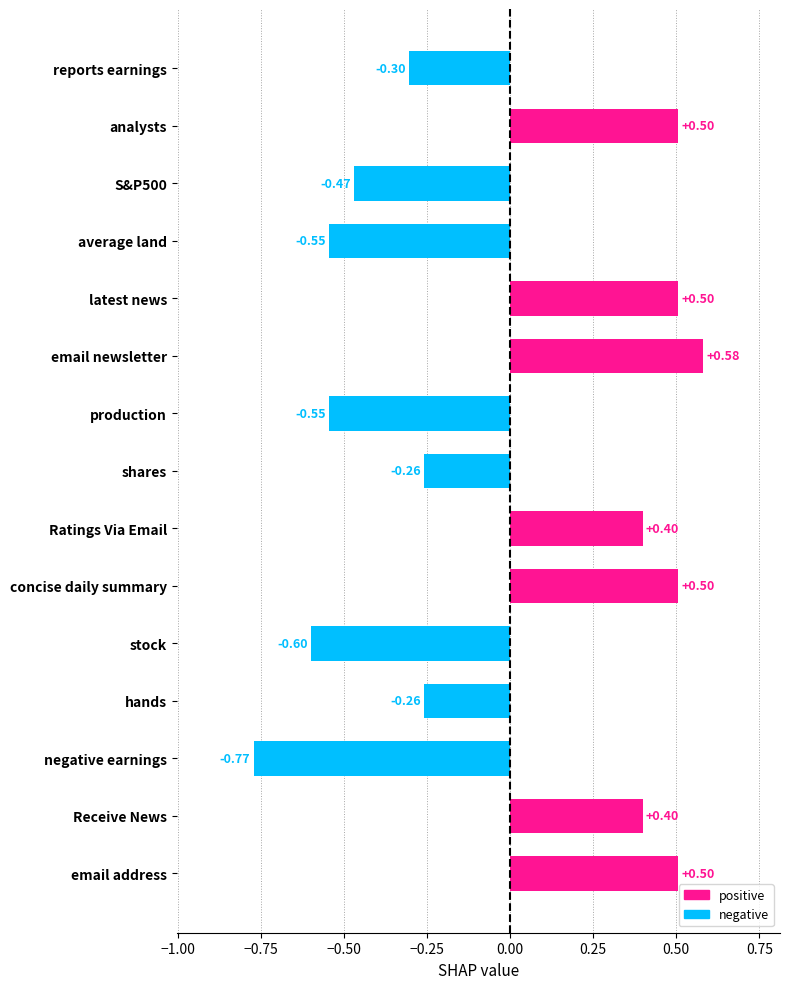

Reading right to left, list all the values displayed in this chart.

0.5	0.4	-0.8	-0.3	-0.6	0.5	0.4	-0.3	-0.5	0.6	0.5	-0.5	-0.5	0.5	-0.3